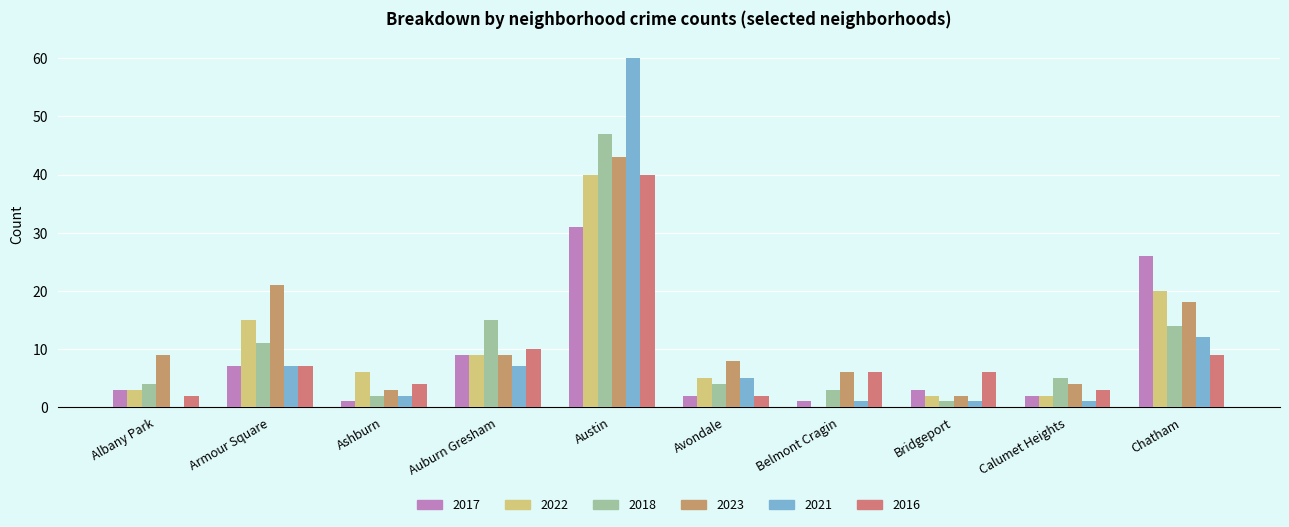

Count the number of data series in this chart.

6